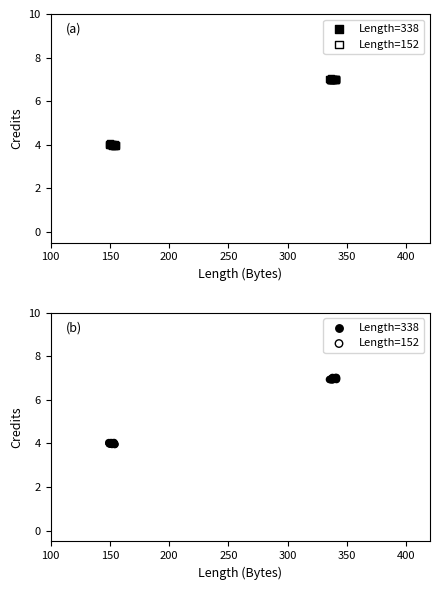

What are all the series names shown in the legend?

Length=338, Length=152